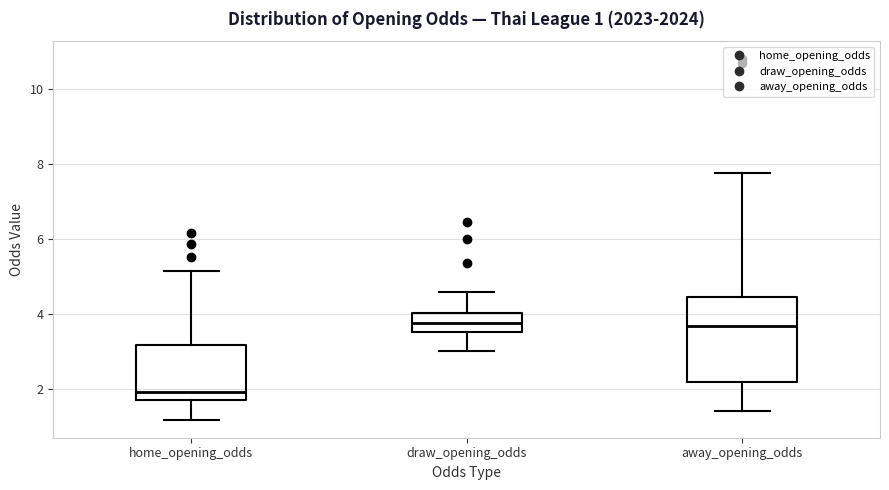

Which box is the tallest, from its lower edge to its upper edge?

away_opening_odds